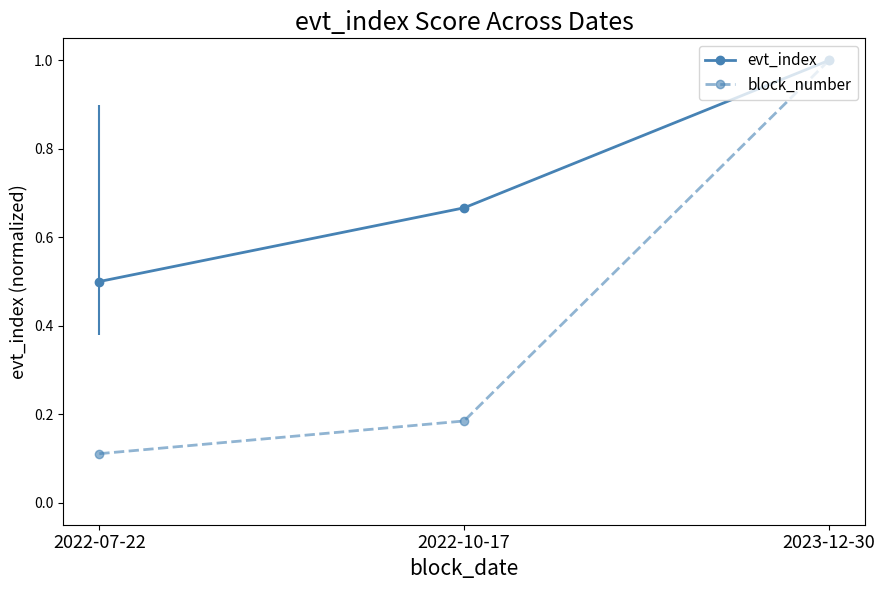

True or false: evt_index has a value of 0.4 at 2023-12-30.

False